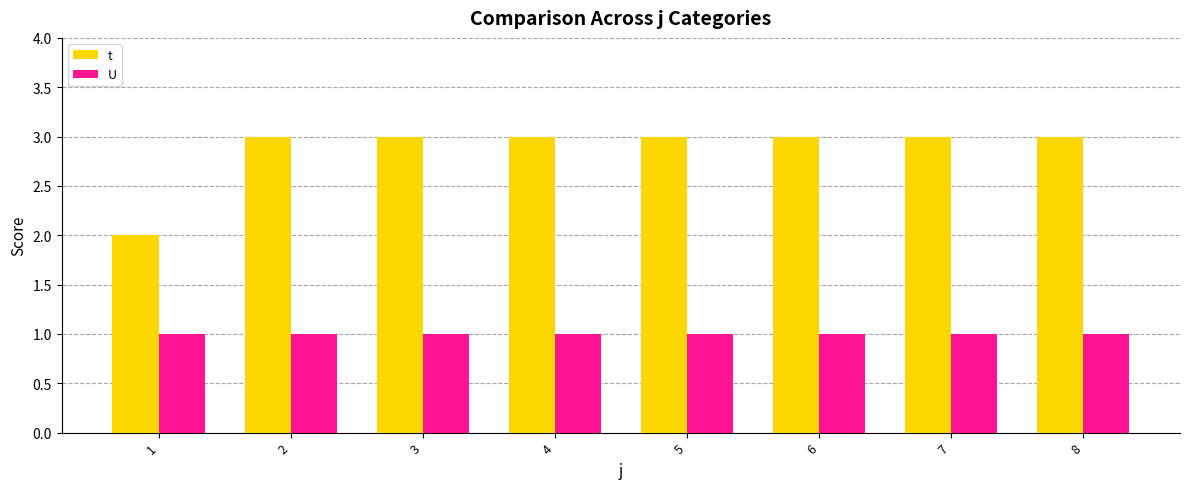

Which series has the largest range (max minus min)?

t